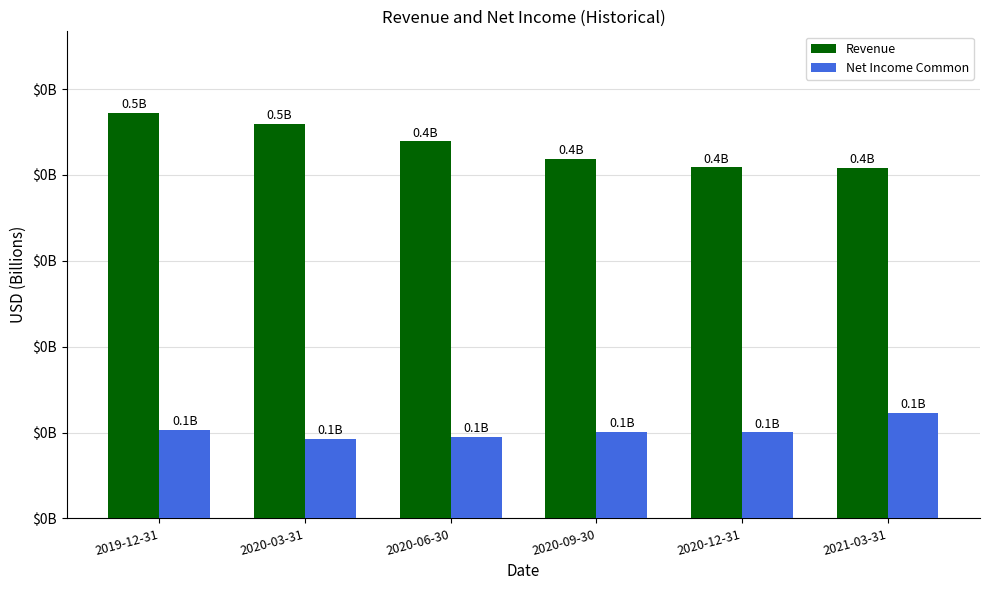

Reading left to right, list all the values displayed in this chart.

Revenue: 2019-12-31=472649000	2020-03-31=459653000	2020-06-30=439156000	2020-09-30=419026000	2020-12-31=408873000	2021-03-31=407981000
Net Income Common: 2019-12-31=102953000	2020-03-31=92848000	2020-06-30=94569000	2020-09-30=100570000	2020-12-31=100344000	2021-03-31=122796000